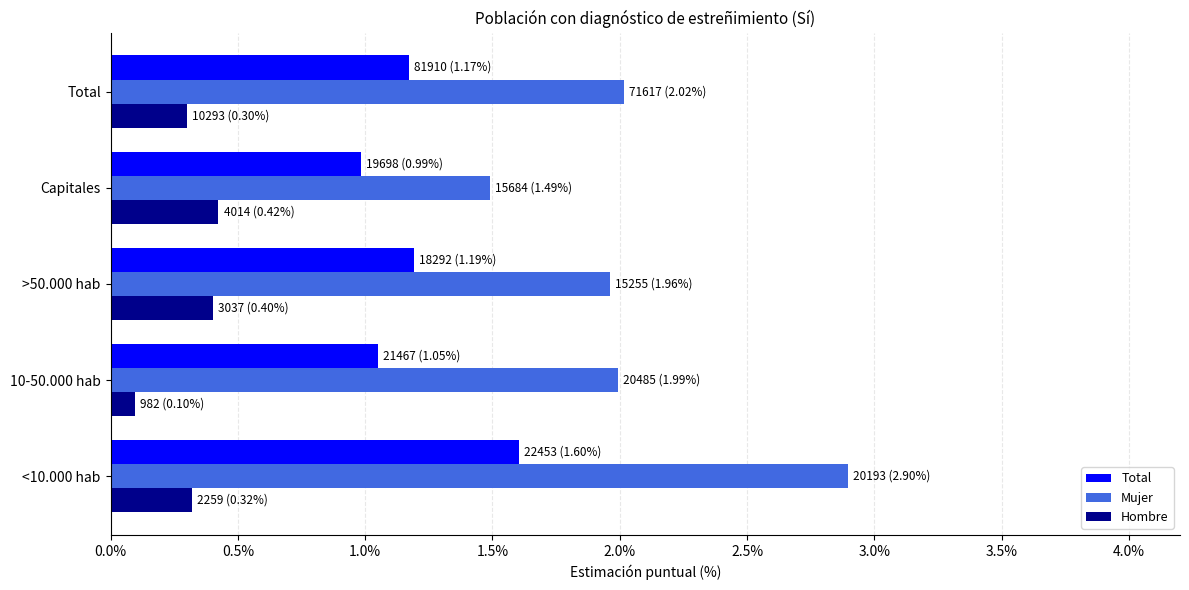

What are all the series names shown in the legend?

Total, Mujer, Hombre